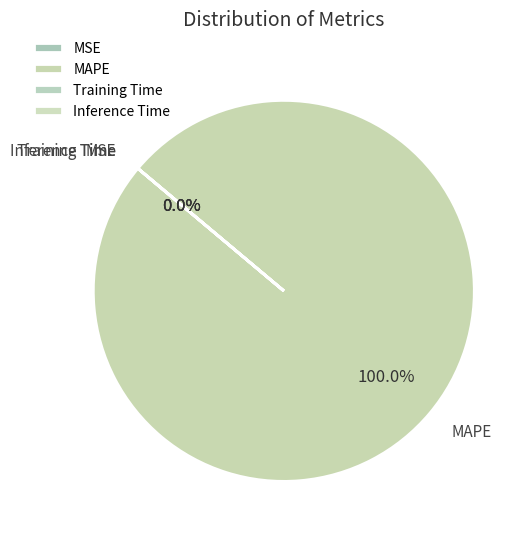

How many slices are in this pie chart?

4